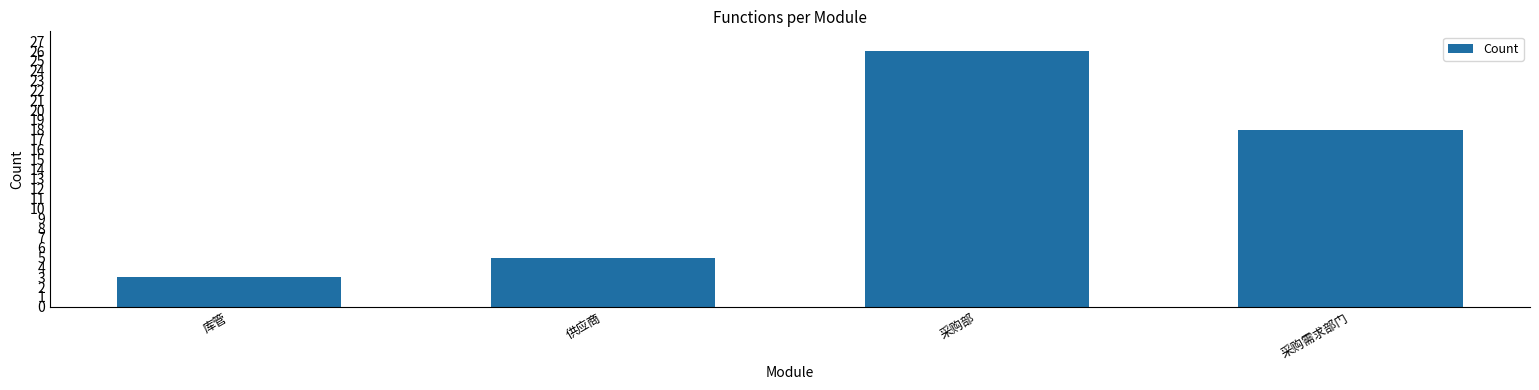

What is the change in value from 供应商 to 采购需求部门?

+13